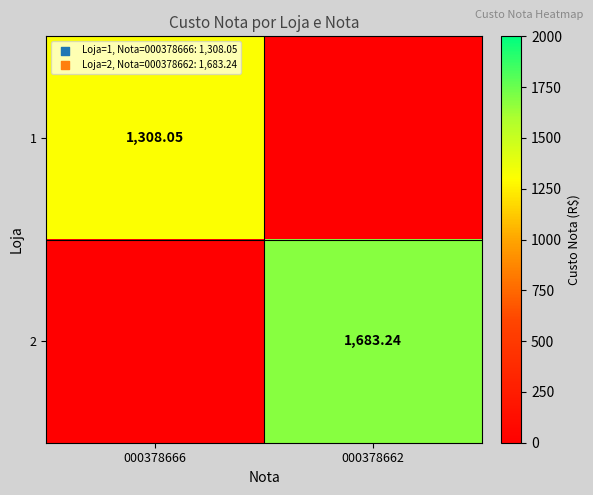

Is the value of 1 at 000378666 greater than the value of 2 at 000378662?

No